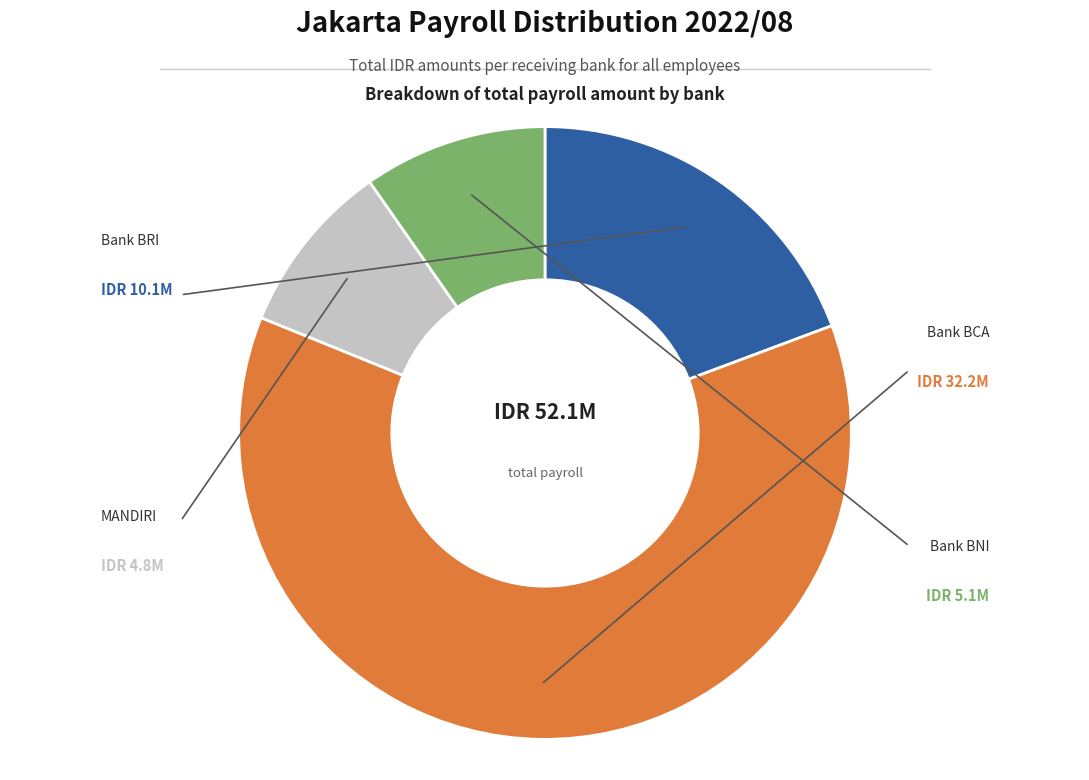

Is there a majority slice in this chart?

Yes